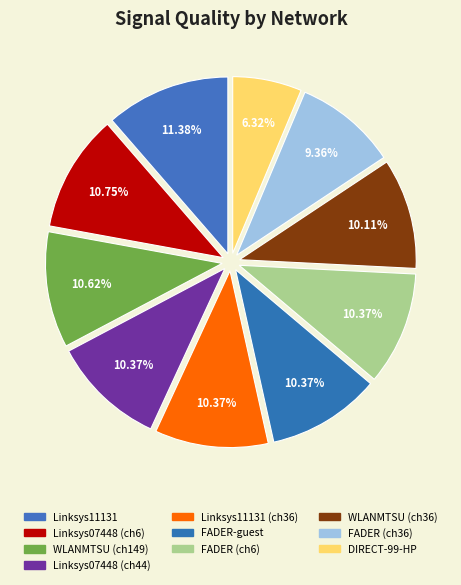

How many segments does this pie chart have?

10